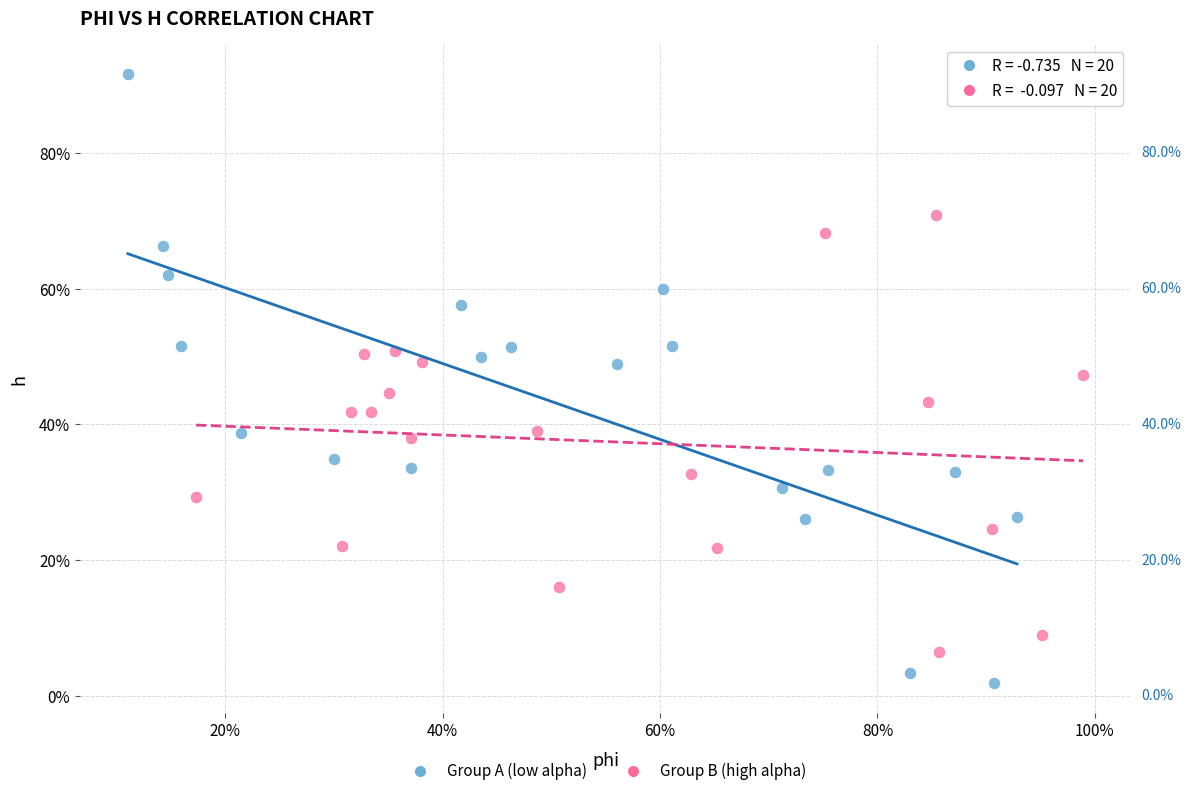

Which series has the largest Y range (max minus min)?

Group A (low alpha)